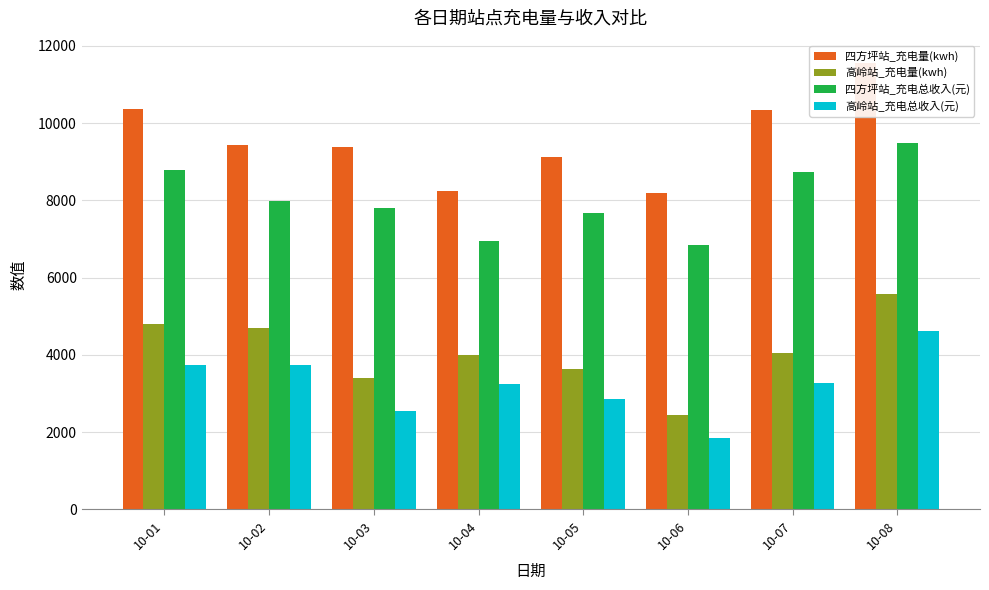

Reading right to left, extract all data points from this chart.

四方坪站_充电量(kwh): 10-08=11559.4	10-07=10341.4	10-06=8193.0	10-05=9133.8	10-04=8238.5	10-03=9382.8	10-02=9431.6	10-01=10368.4
高岭站_充电量(kwh): 10-08=5580.1	10-07=4056.1	10-06=2444.9	10-05=3646.4	10-04=3987.8	10-03=3397.1	10-02=4692.0	10-01=4791.8
四方坪站_充电总收入(元): 10-08=9475.1	10-07=8749.1	10-06=6839.5	10-05=7666.8	10-04=6959.7	10-03=7814.8	10-02=7990.3	10-01=8797.0
高岭站_充电总收入(元): 10-08=4610.3	10-07=3260.9	10-06=1857.0	10-05=2850.2	10-04=3241.6	10-03=2536.4	10-02=3750.2	10-01=3731.1